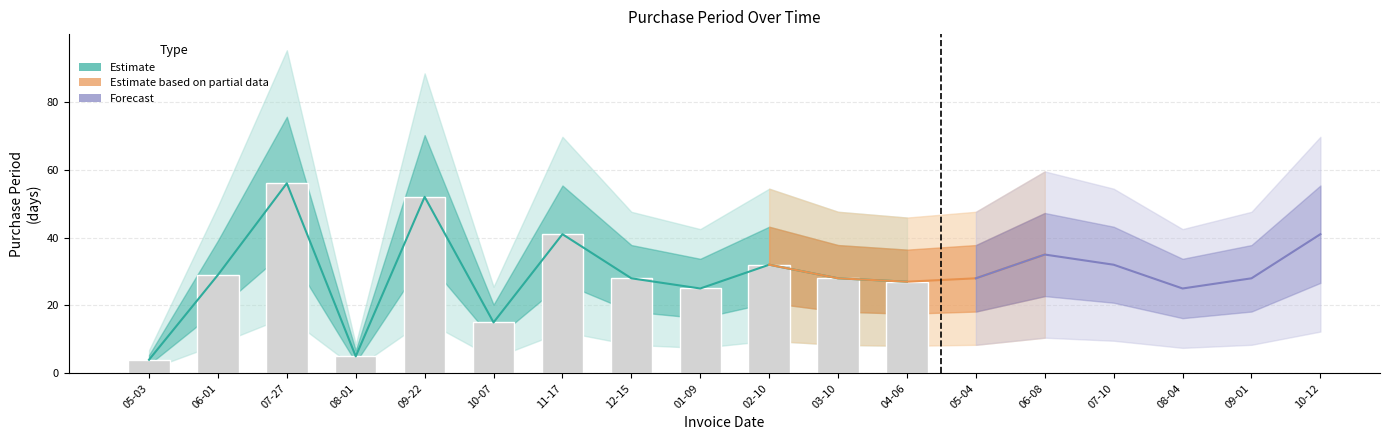

Which category has the highest value across all series?

2016-07-27